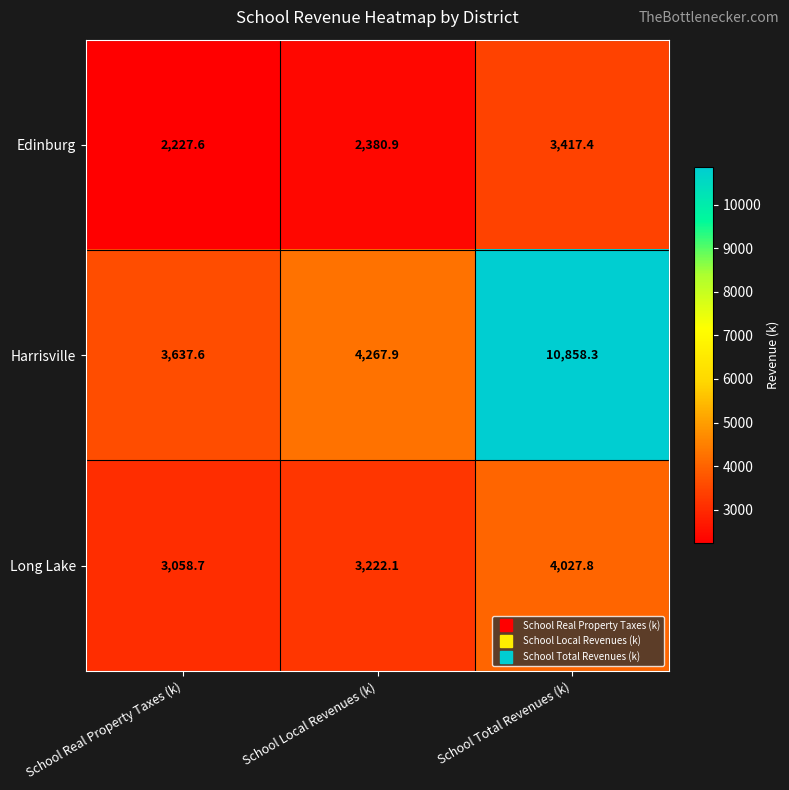

What is the difference between the Edinburg values at School Local Revenues (k) and School Total Revenues (k)?

1036.5